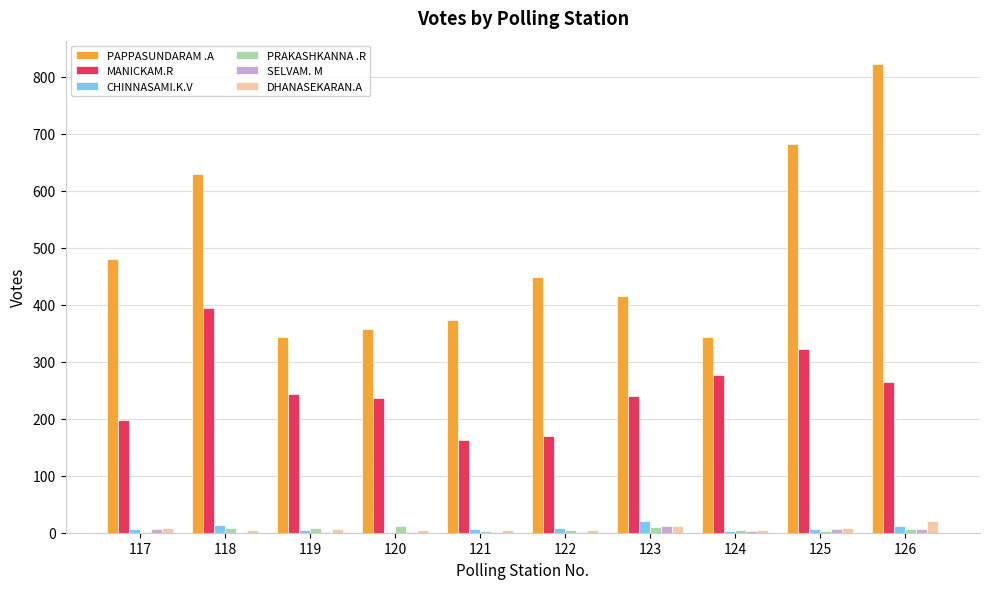

How many groups of bars are there?

10